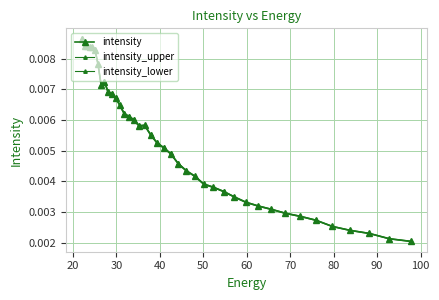

How many lines are shown in the chart?

3